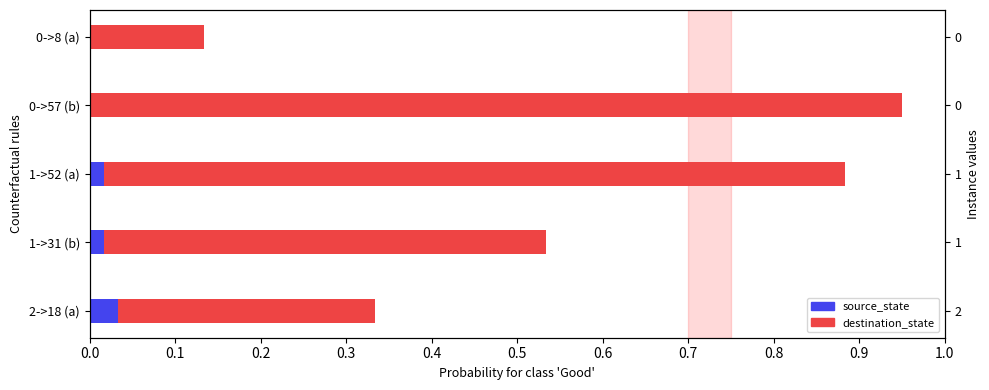

Which series changed the most between 1->52 (a) and 2->18 (a)?

destination_state